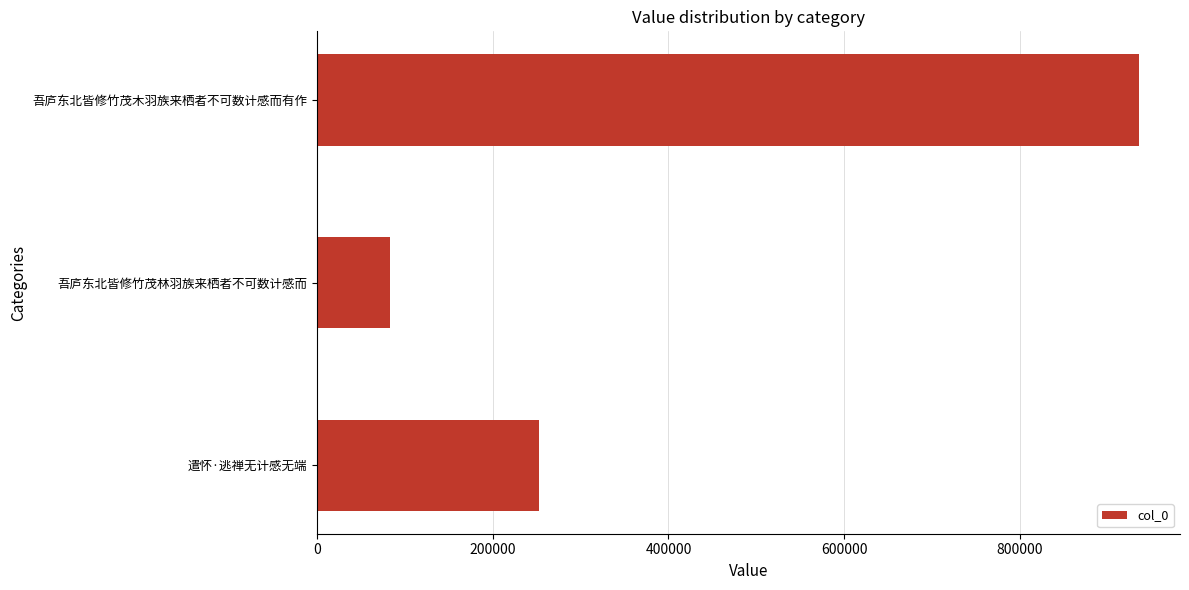

What is the difference between the maximum and second lowest values?

683790